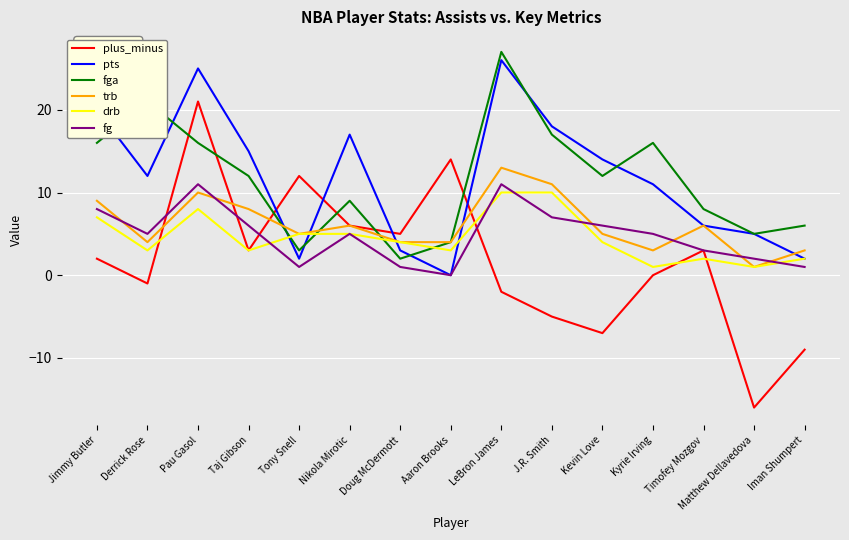

At which label does fg reach its minimum?

Aaron Brooks